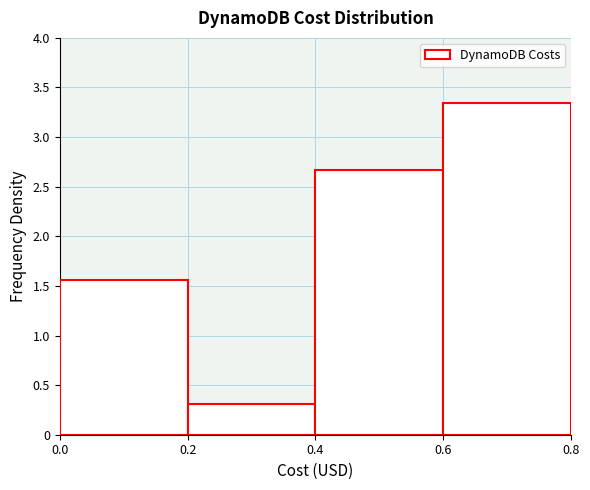

Which range on the x-axis has the tallest bar?

0.6 to 0.8